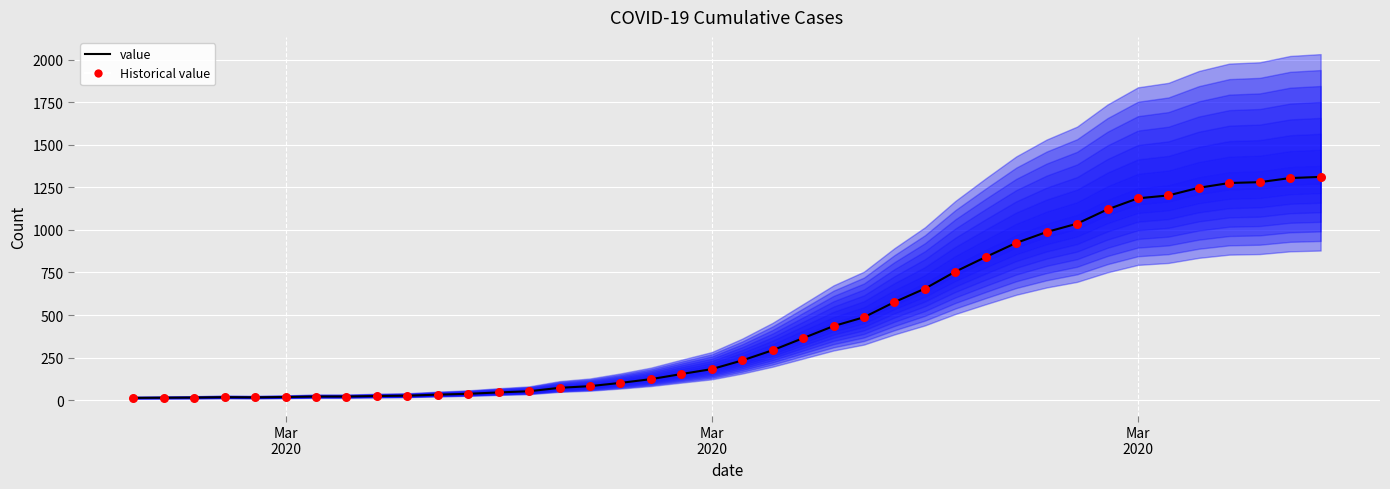

Which series reaches the minimum Y coordinate?

value